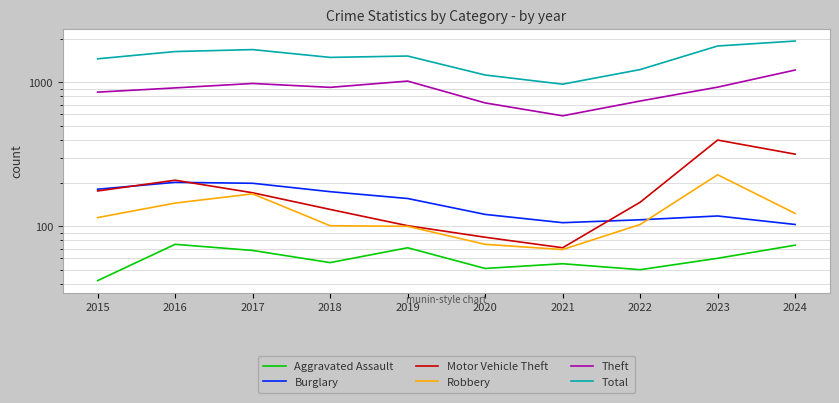

The Aggravated Assault series shows 74 at 2024. True or false?

True